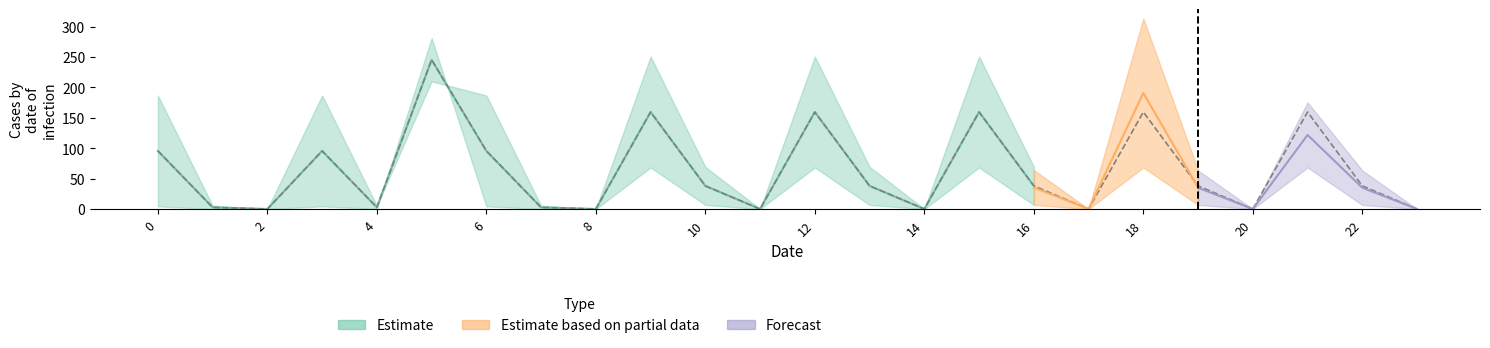

Does the chart have visible grid lines?

No